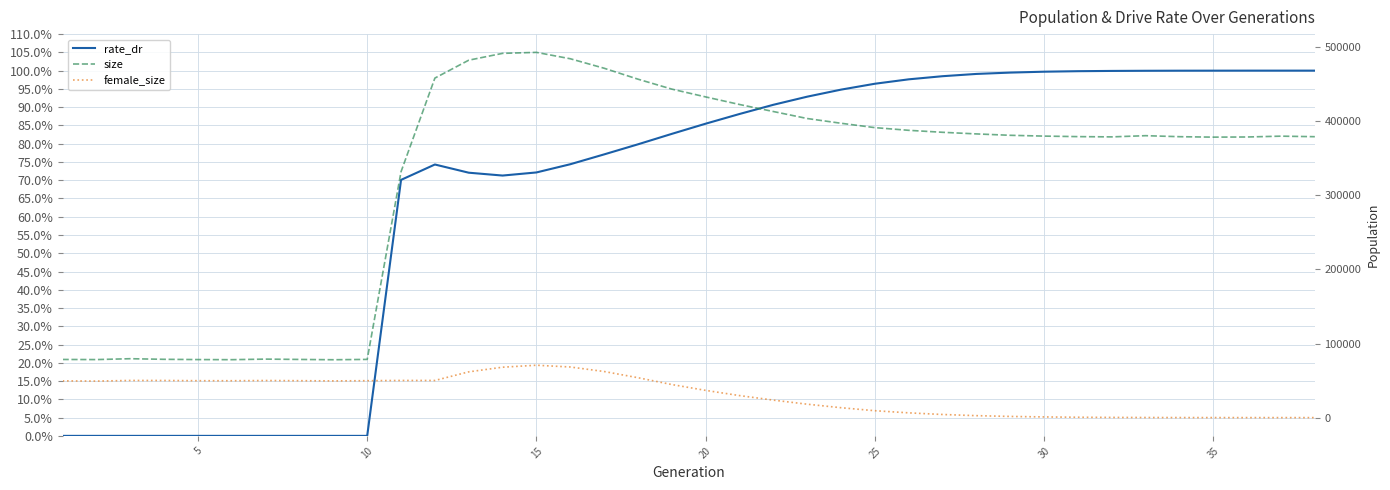

Is it true that size equals 220954.9 at 11?

False